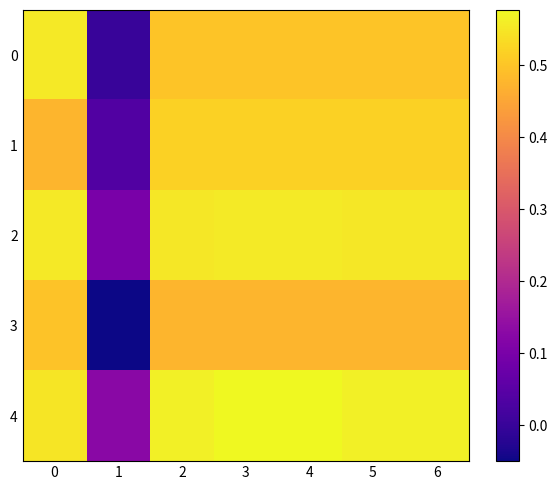

Reading left to right, extract all data points from this chart.

0: 0=0.6	1=0.0	2=0.5	3=0.5	4=0.5	5=0.5	6=0.5
1: 0=0.5	1=0.0	2=0.5	3=0.5	4=0.5	5=0.5	6=0.5
2: 0=0.6	1=0.1	2=0.6	3=0.6	4=0.6	5=0.6	6=0.6
3: 0=0.5	1=-0.1	2=0.5	3=0.5	4=0.5	5=0.5	6=0.5
4: 0=0.5	1=0.1	2=0.6	3=0.6	4=0.6	5=0.6	6=0.6